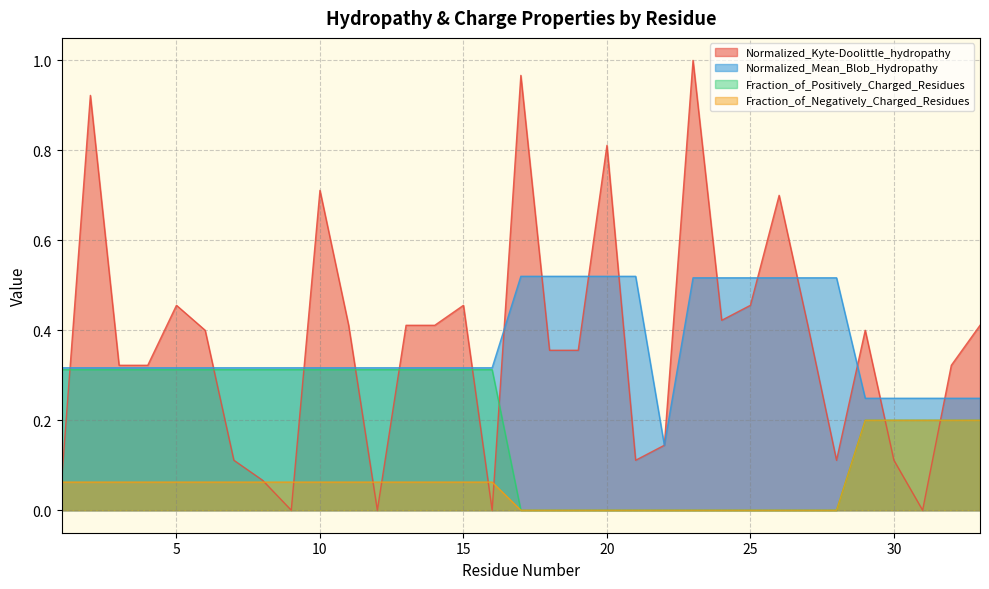

True or false: Fraction_of_Negatively_Charged_Residues has a value of -0.1 at 18.

False